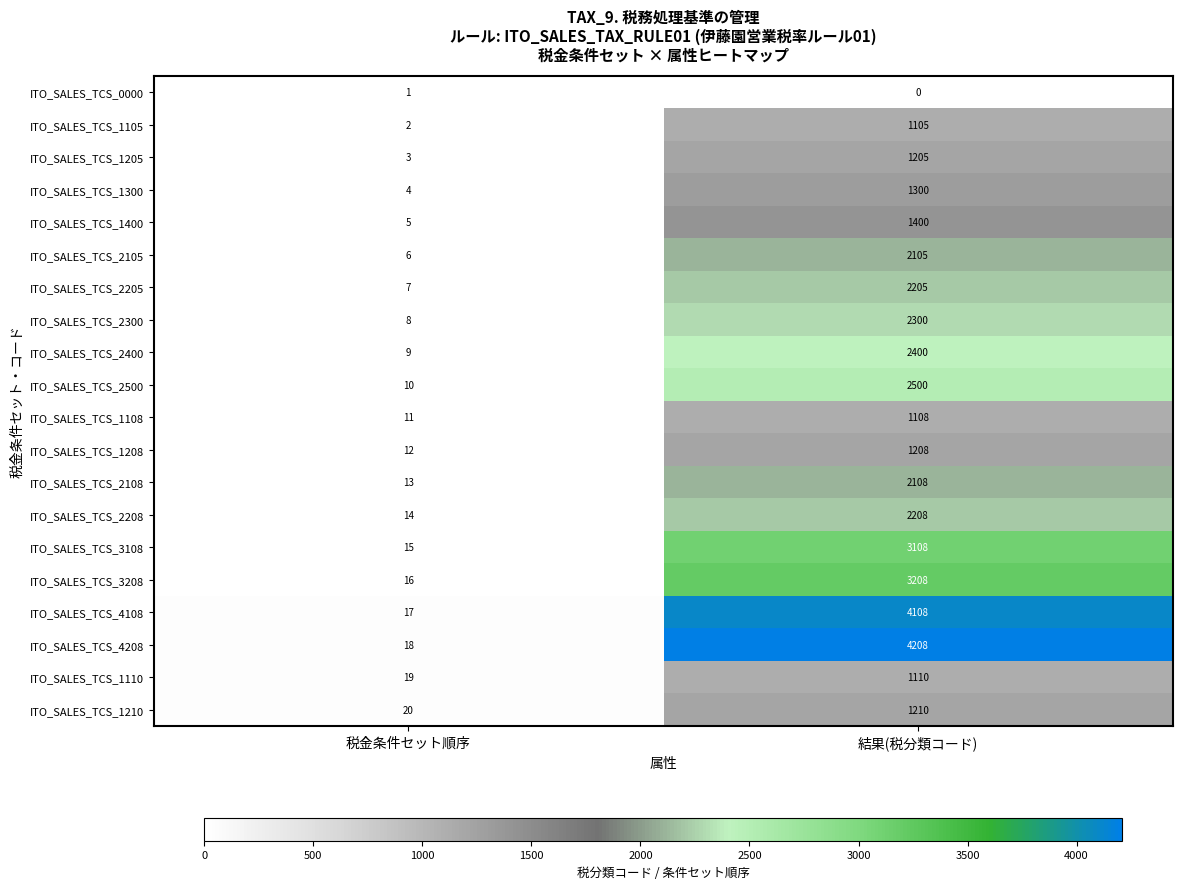

What is the total value across all series at 結果(税分類コード)?

40104